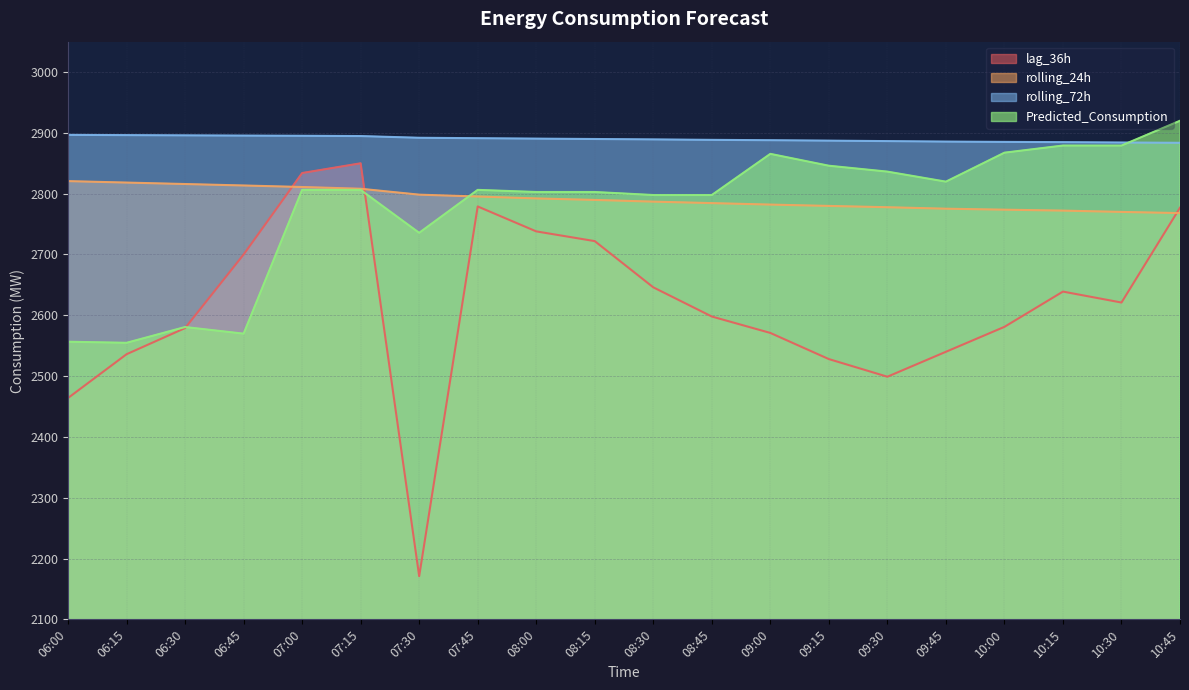

The value of rolling_24h at 07:30 is 2798.4. True or false?

True